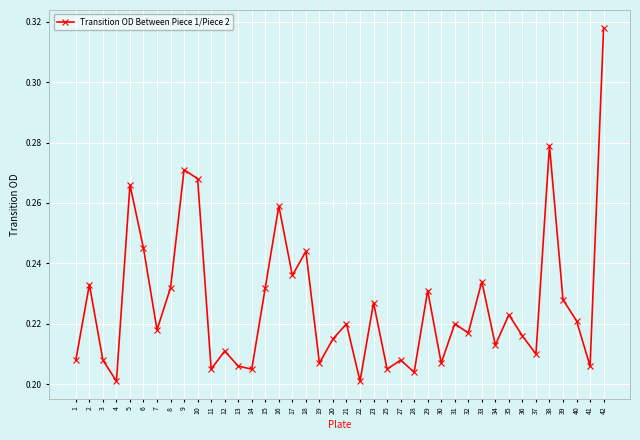

How many values are between 0 and 1?

40